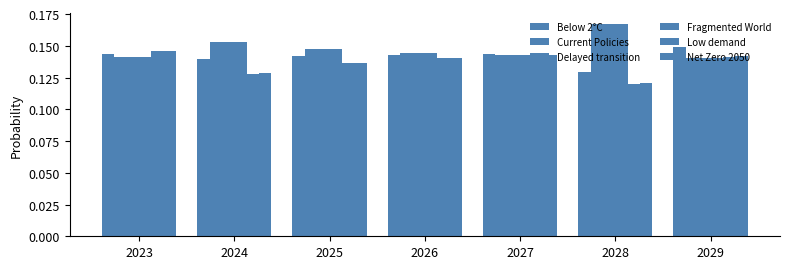

What is the value of the Below 2°C bar at the 7th from the left?

0.1